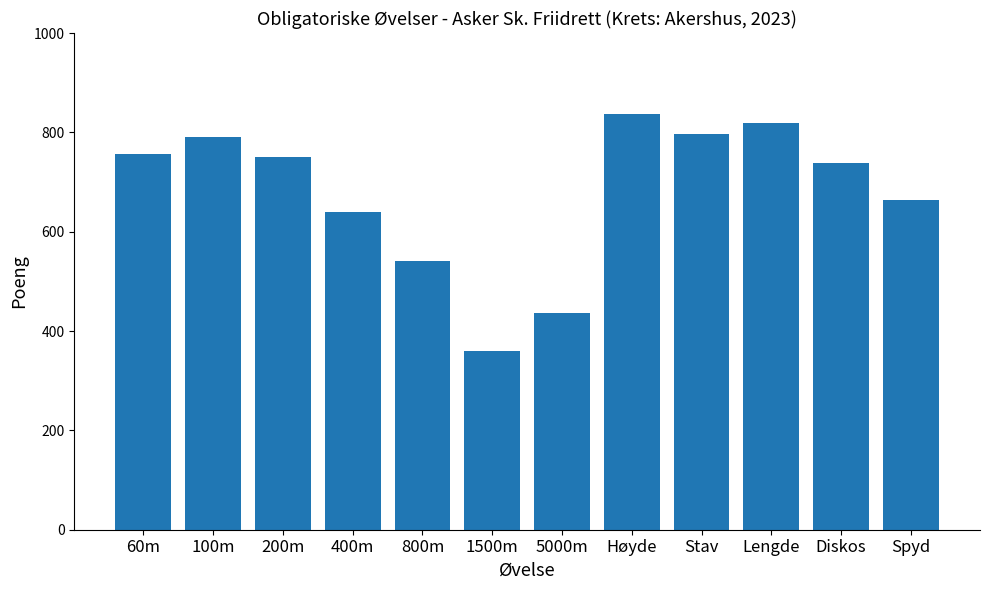

The chart shows a value of 1303 at Lengde. True or false?

False